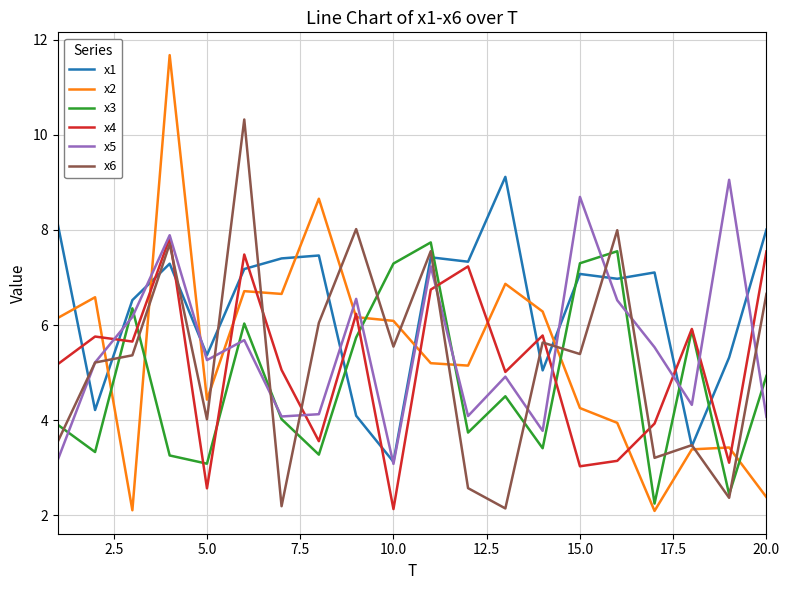

What is the smallest value displayed?

2.1